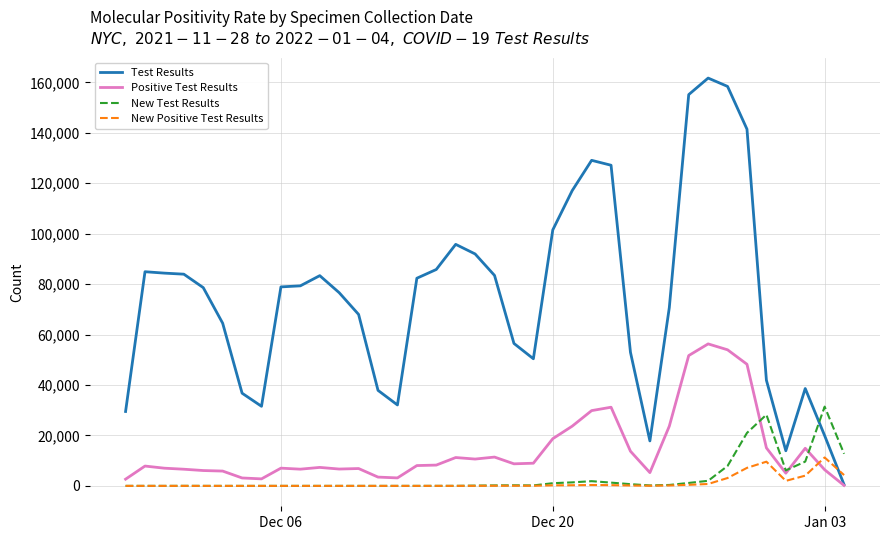

What is the maximum value shown in the chart?

161676